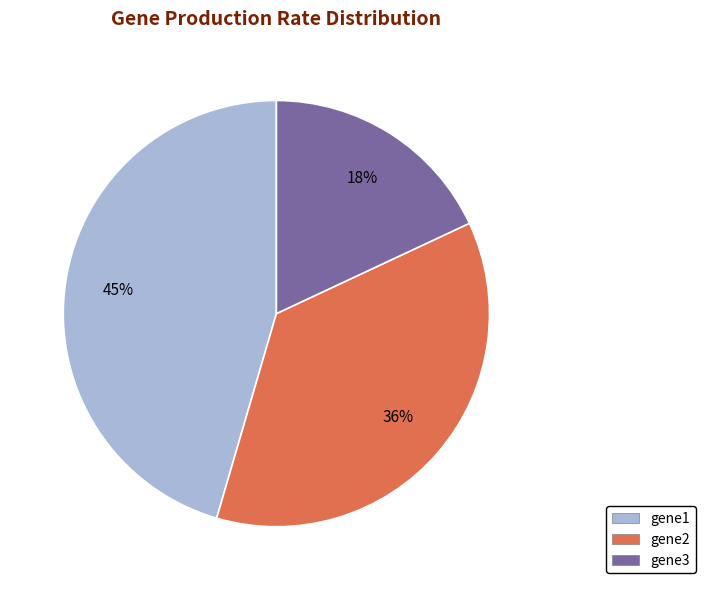

Does gene2 account for over 50% of the chart?

No